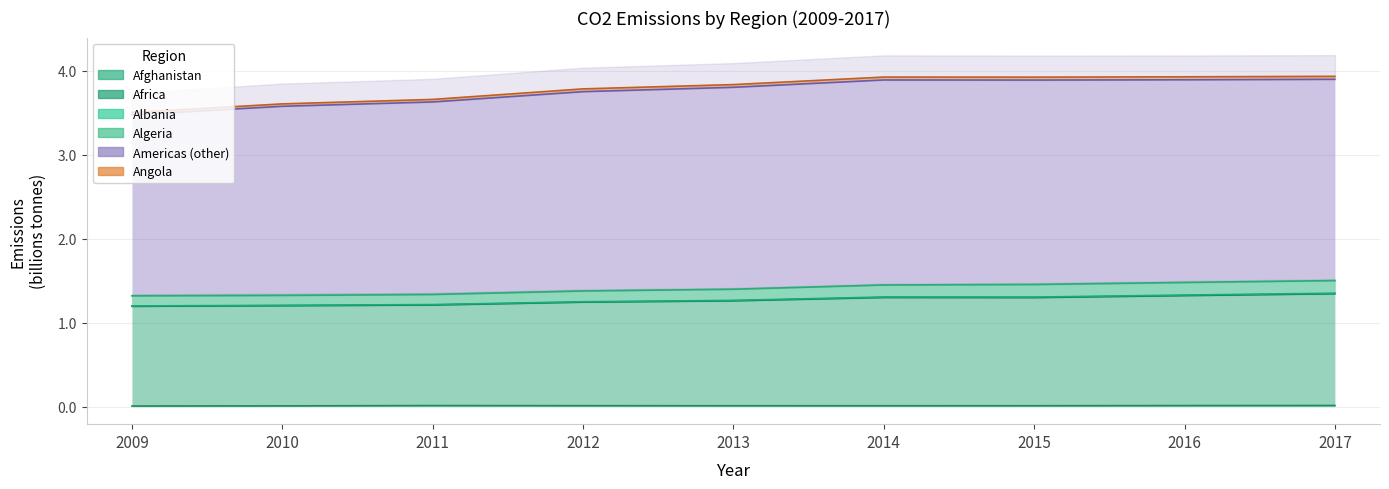

Which series has the largest range (max minus min)?

Angola